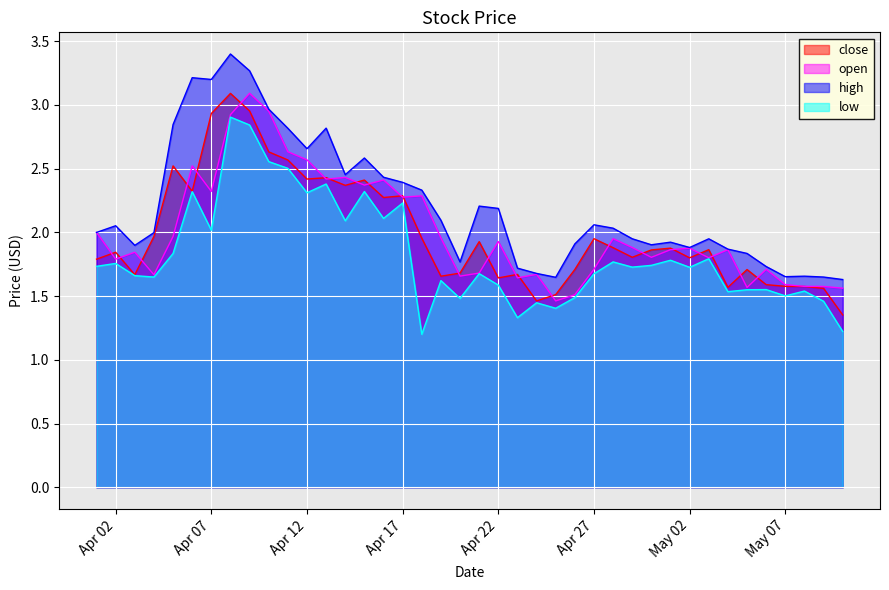

What is the maximum value for close?

3.1